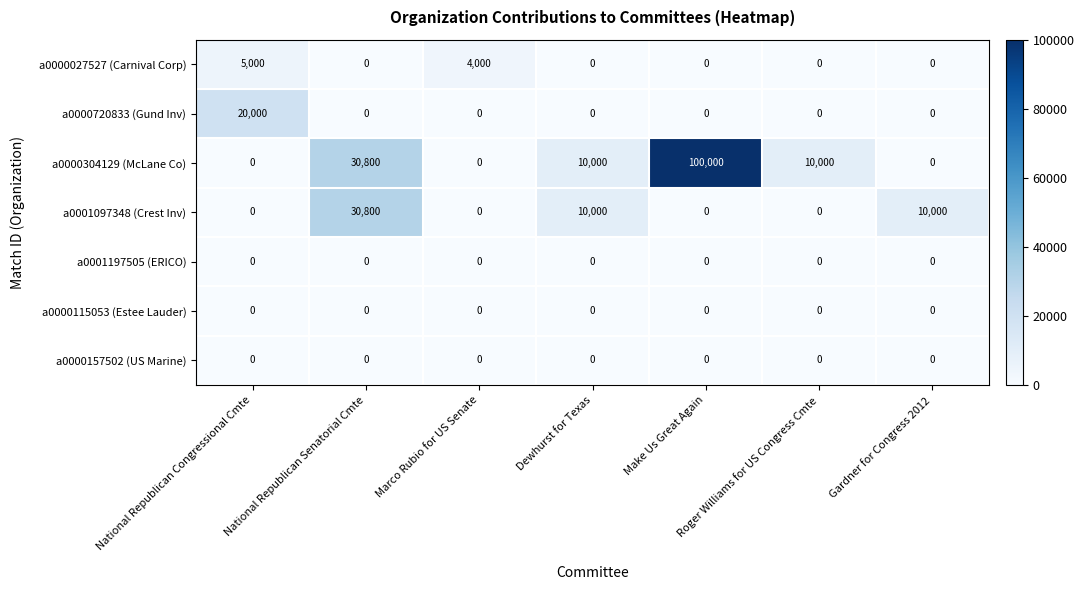

What is the difference between the maximum and second lowest values in the a0000027527 (Carnival Corp) series?

5000